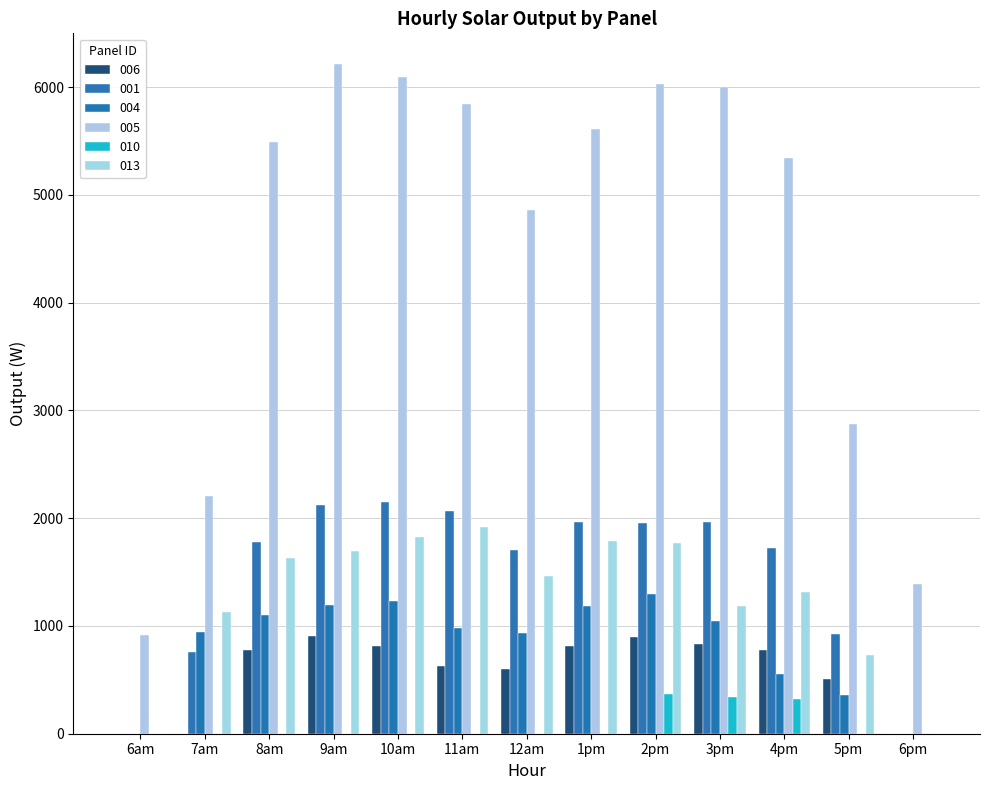

Read the 006 value at 3pm.

830.4